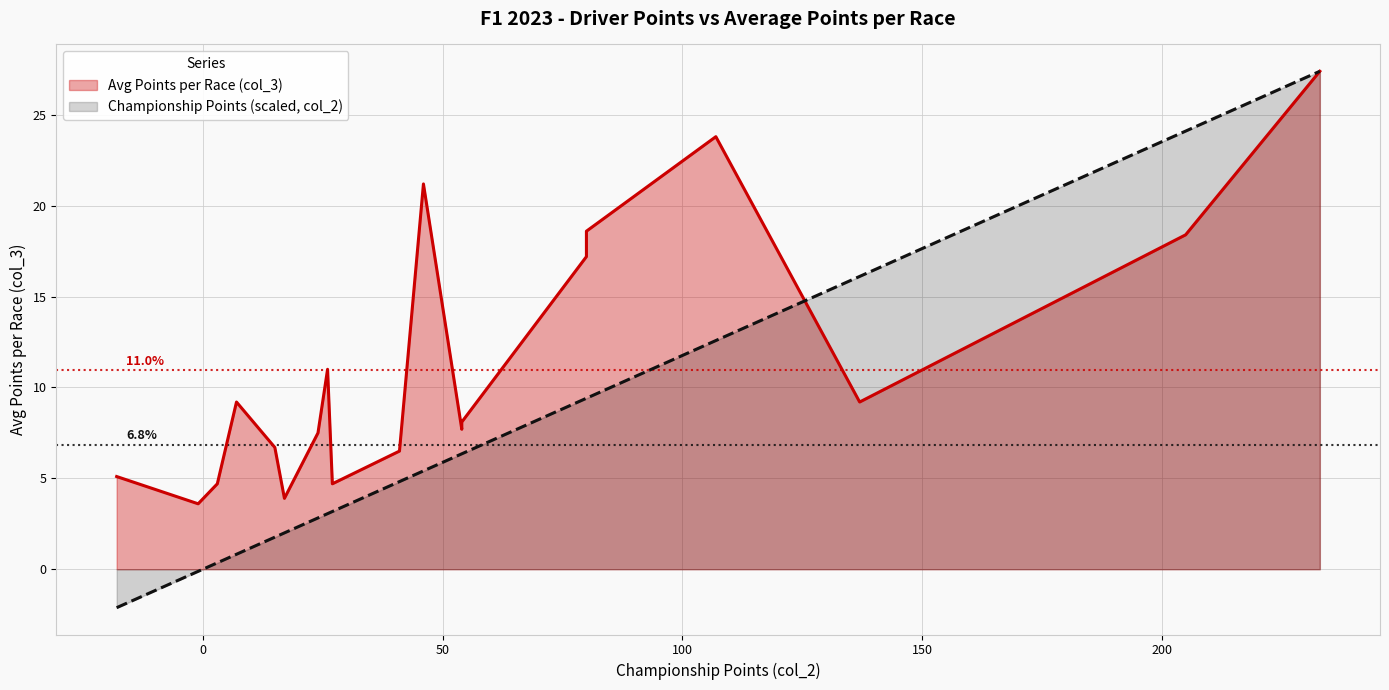

Rank the series by their average value, from lowest to highest.

Championship Points (scaled, col_2), Avg Points per Race (col_3)